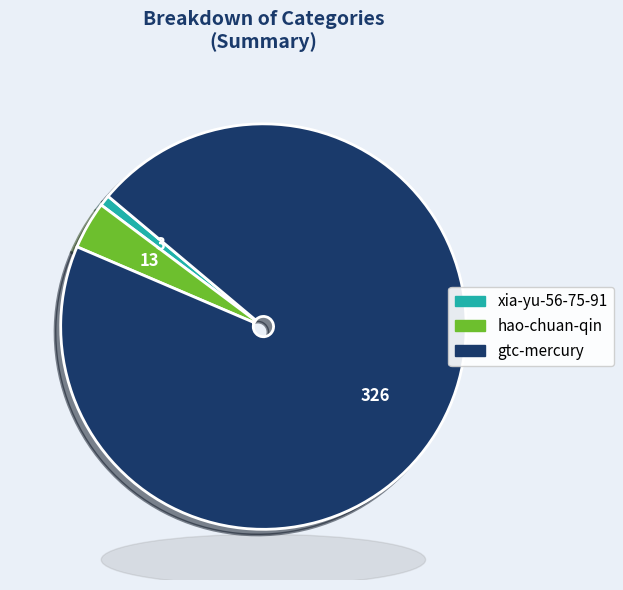

The xia-yu-56-75-91 slice represents 14% of the pie. True or false?

False